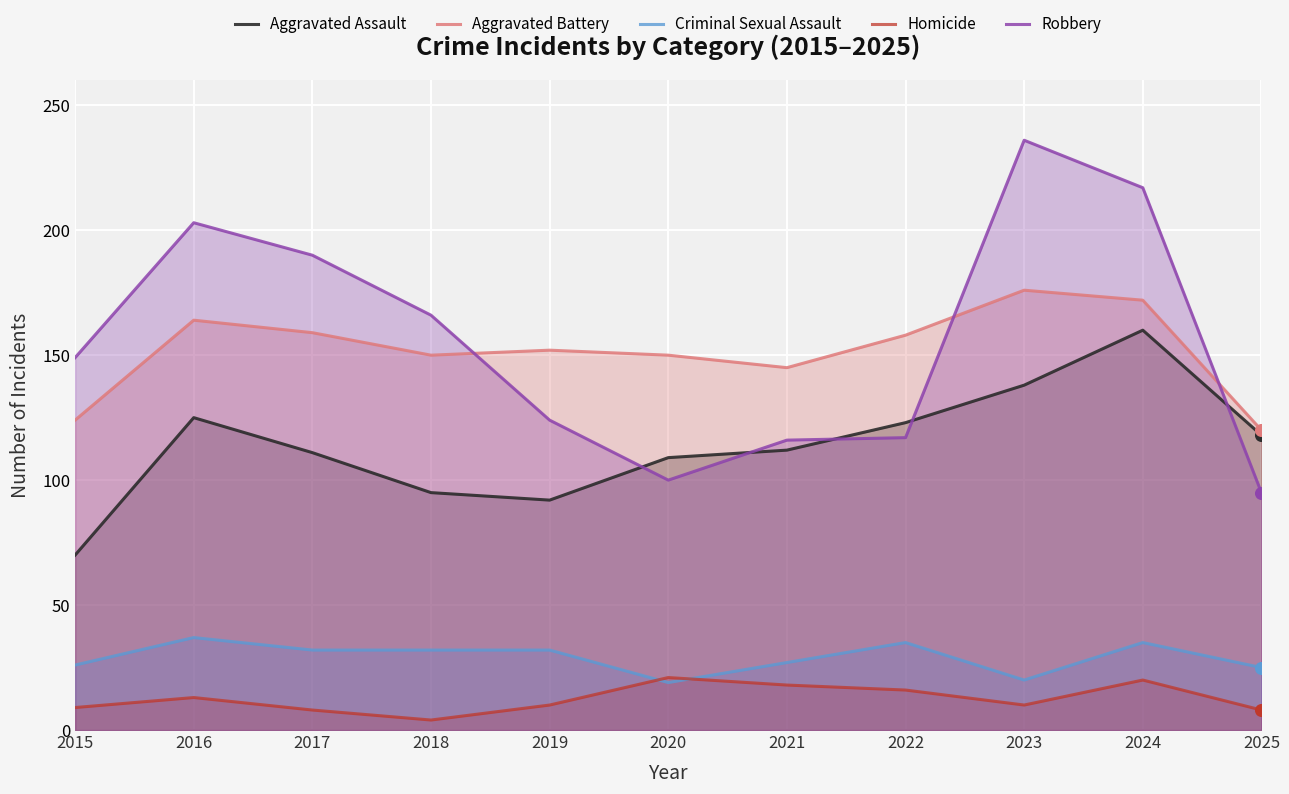

Which series reaches the minimum Y coordinate?

Homicide